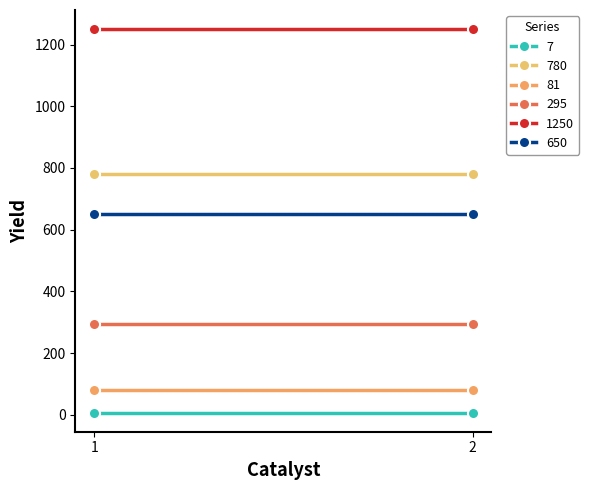

Reading left to right, transcribe all the data shown in this chart.

7: 7	7
780: 780	780
81: 81	81
295: 295	295
1250: 1250	1250
650: 650	650